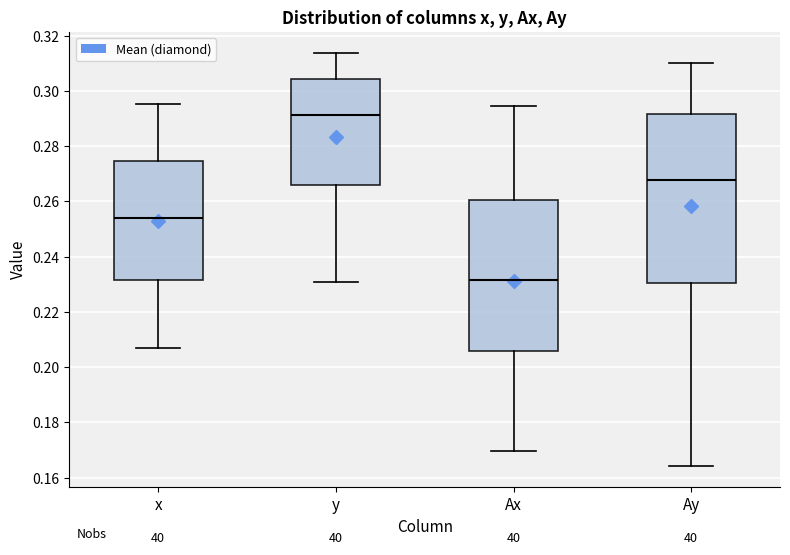

Comparing the boxes themselves (not the whiskers), which one is the tallest?

Ay